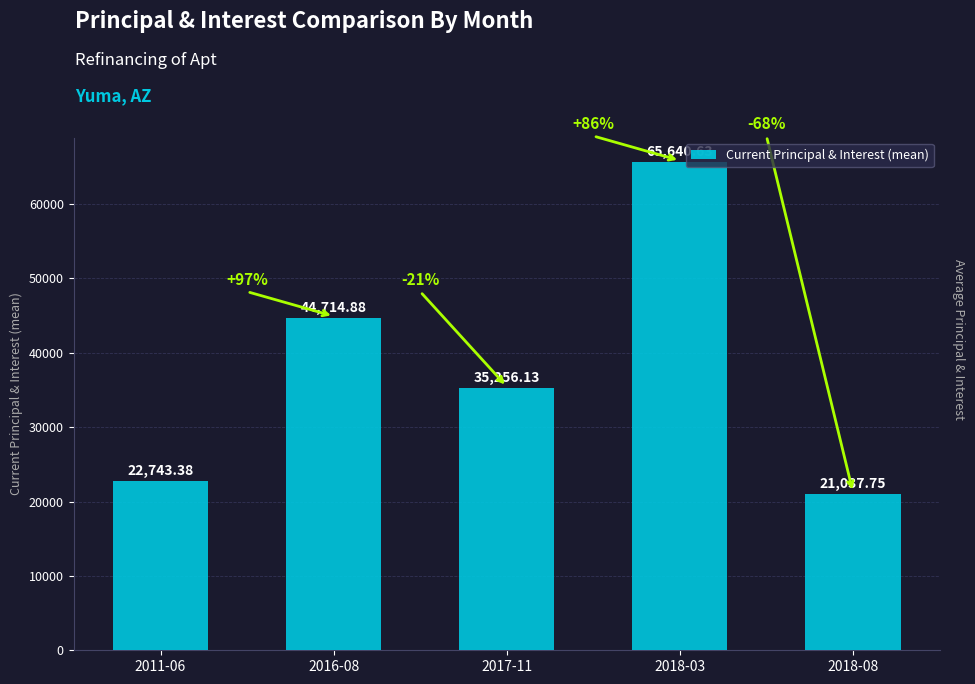

Which category has the lowest value across all series?

2018-08